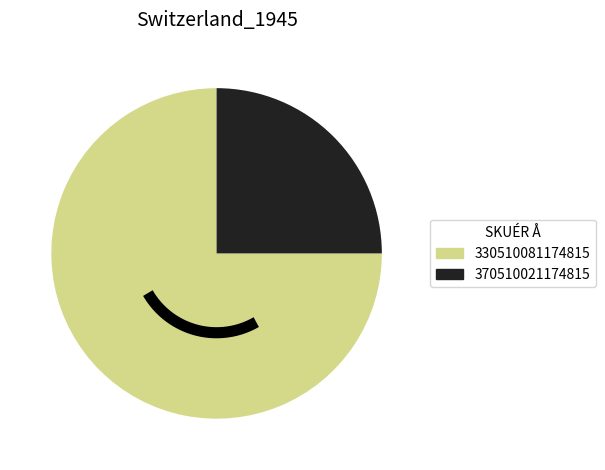

To the nearest percent, what portion does 330510081174815 represent?

75%